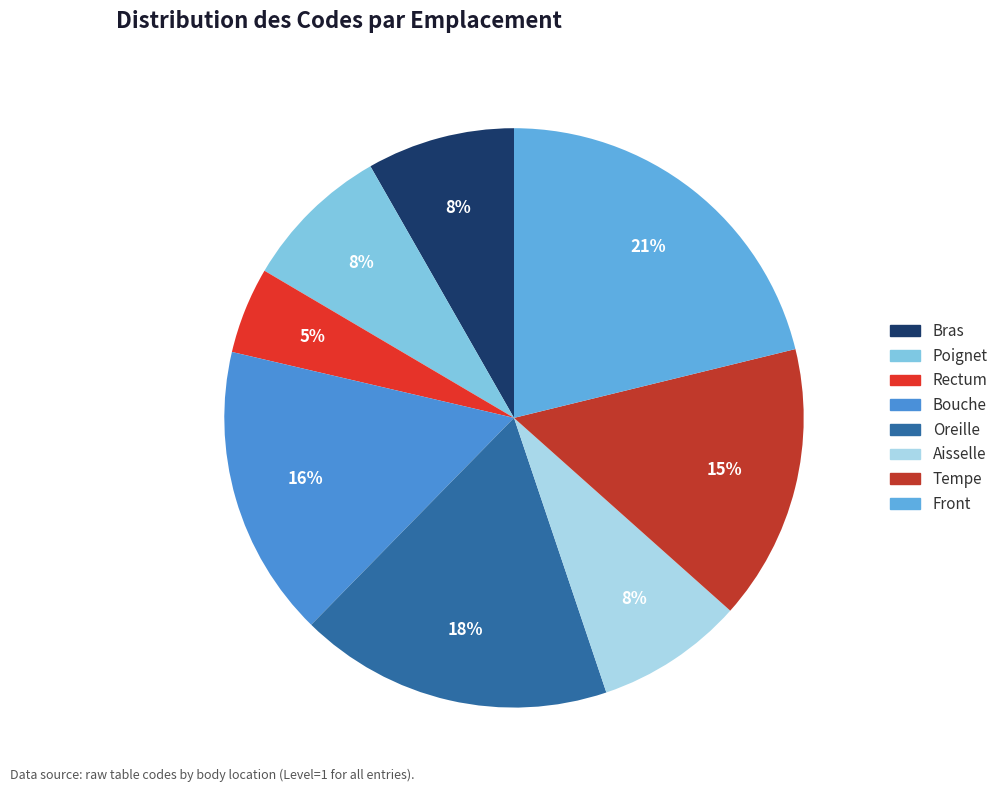

Which category has the biggest portion of the pie?

Front